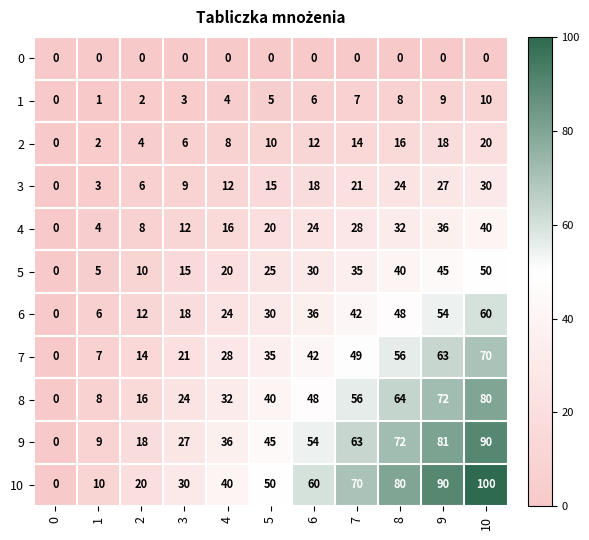

Rank the series by their maximum value, from highest to lowest.

10, 9, 8, 7, 6, 5, 4, 3, 2, 1, 0